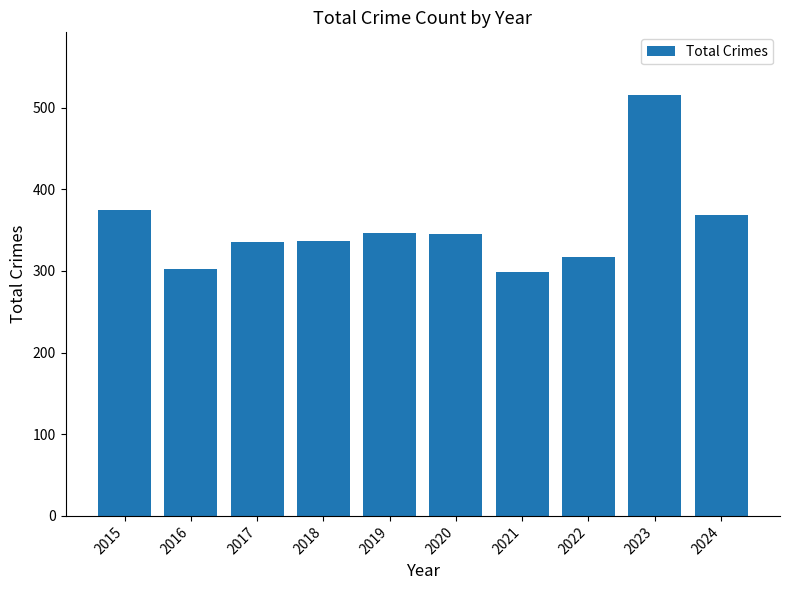

What is the change in value from 2015 to 2017?

-39